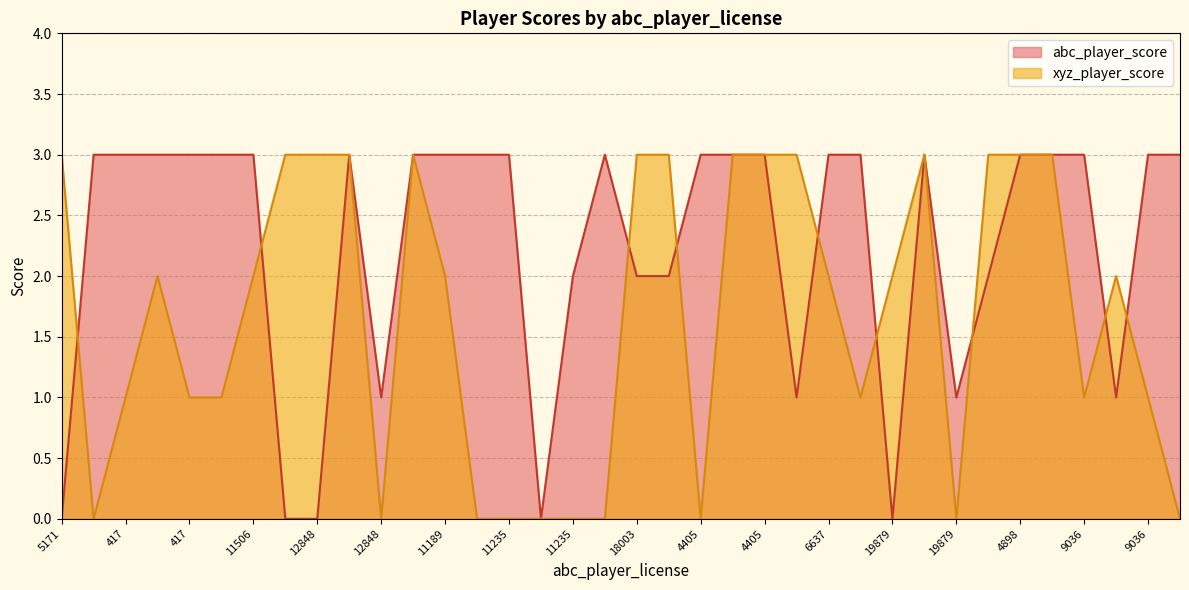

List the labels in order of value, smallest first.

597, 12848, 16333, 11235, 11189, 11235, 16333, 4405, 19879, 13136, 417, 417, 597, 1080, 9036, 9036, 5171, 11506, 11189, 6637, 19879, 4898, 5171, 3165, 12848, 11506, 3165, 18003, 851, 18003, 4405, 851, 6637, 1080, 4898, 13136